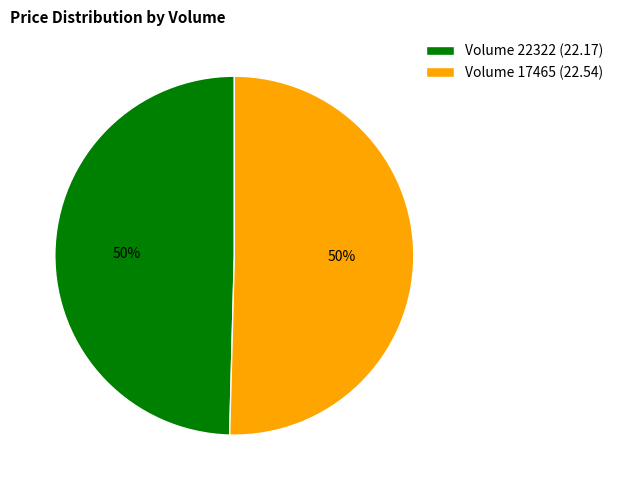

True or false: Volume 17465 (22.54) accounts for 50% of the total.

True